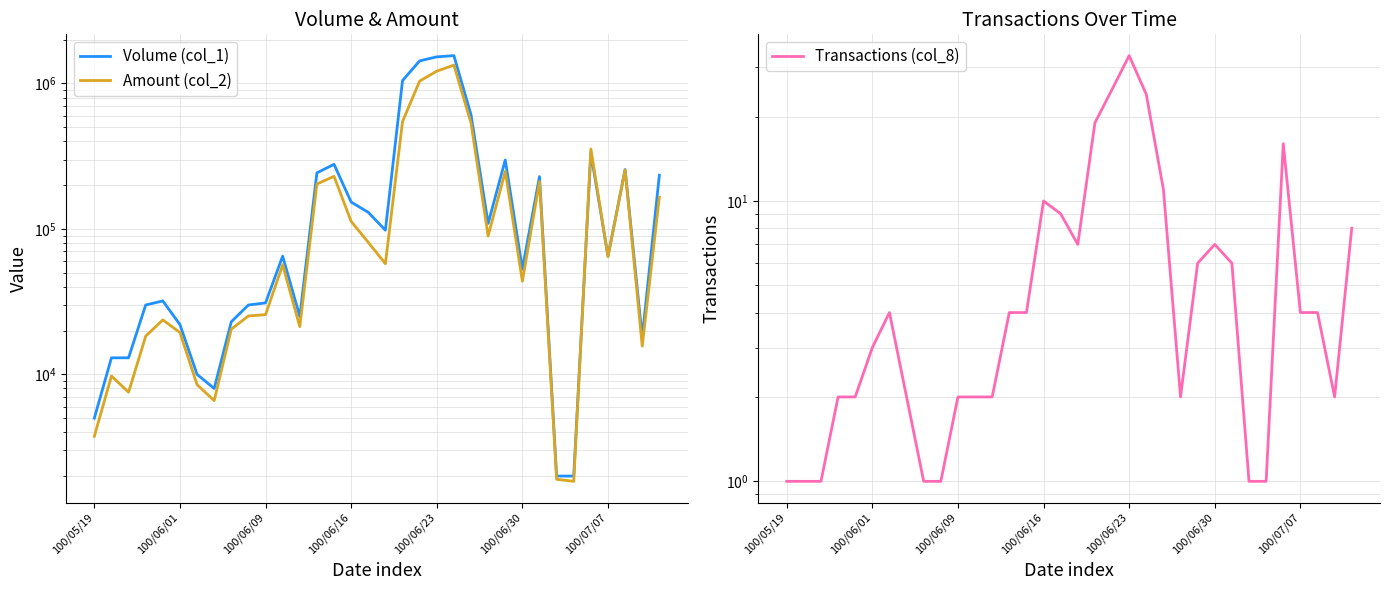

What are all the series names shown in the legend?

Volume (col_1), Amount (col_2), Transactions (col_8)